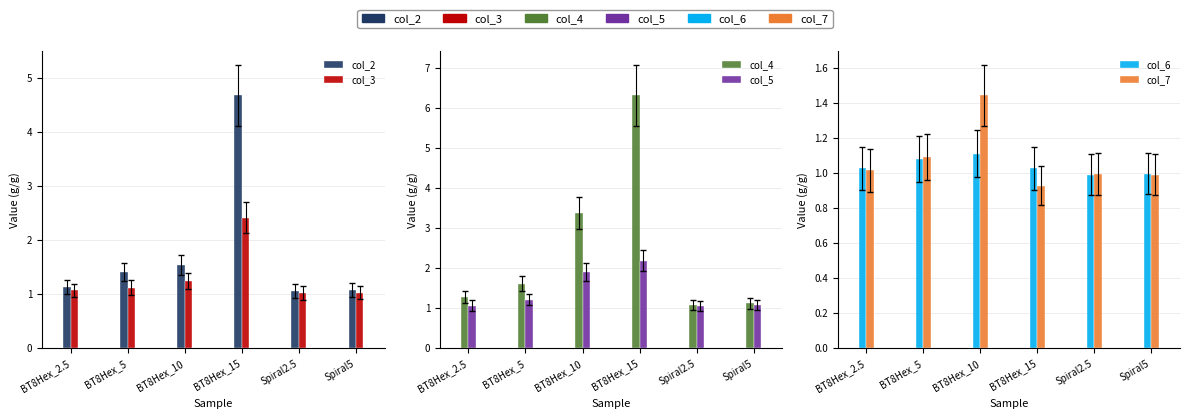

How many bars are there in total?

36